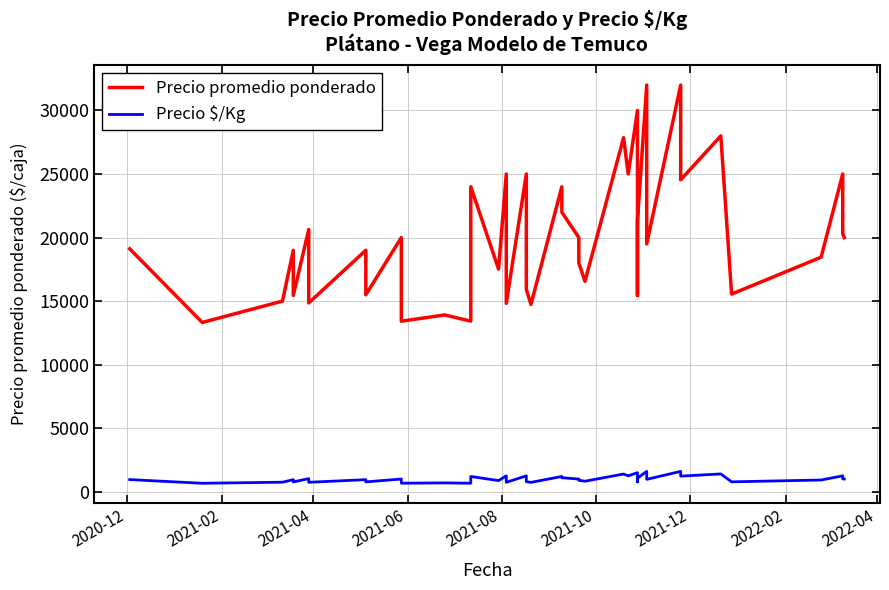

How many lines are shown in the chart?

2